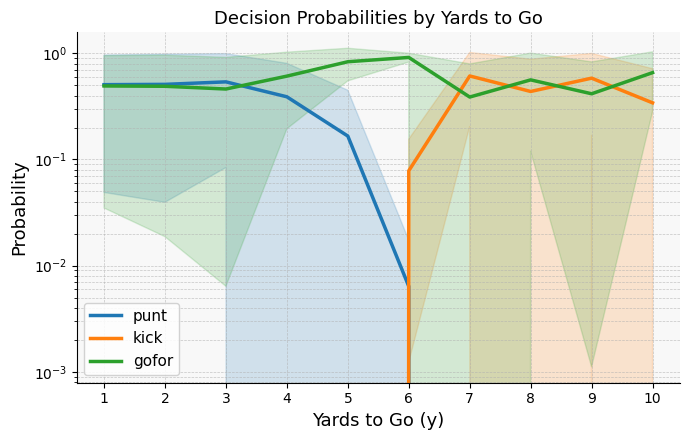

Is it true that punt equals 0.0 at 10?

True